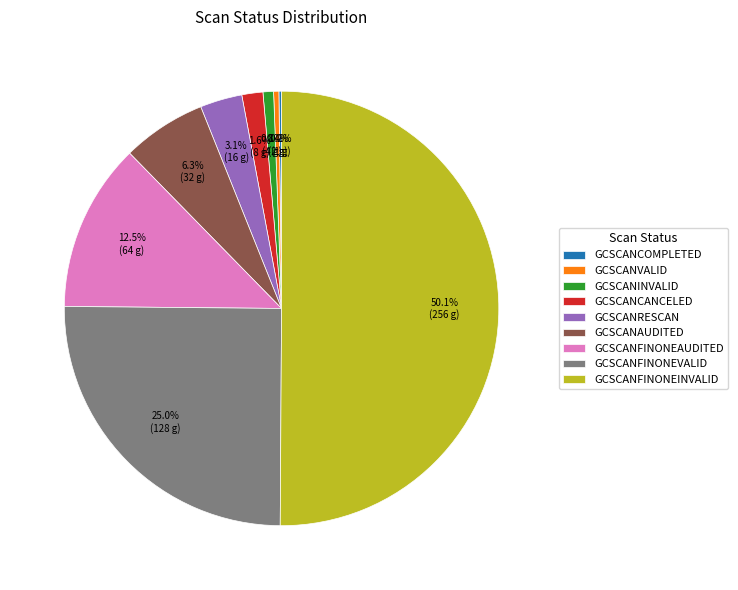

Combined, do GCSCANFINONEINVALID and GCSCANRESCAN account for over 50%?

Yes